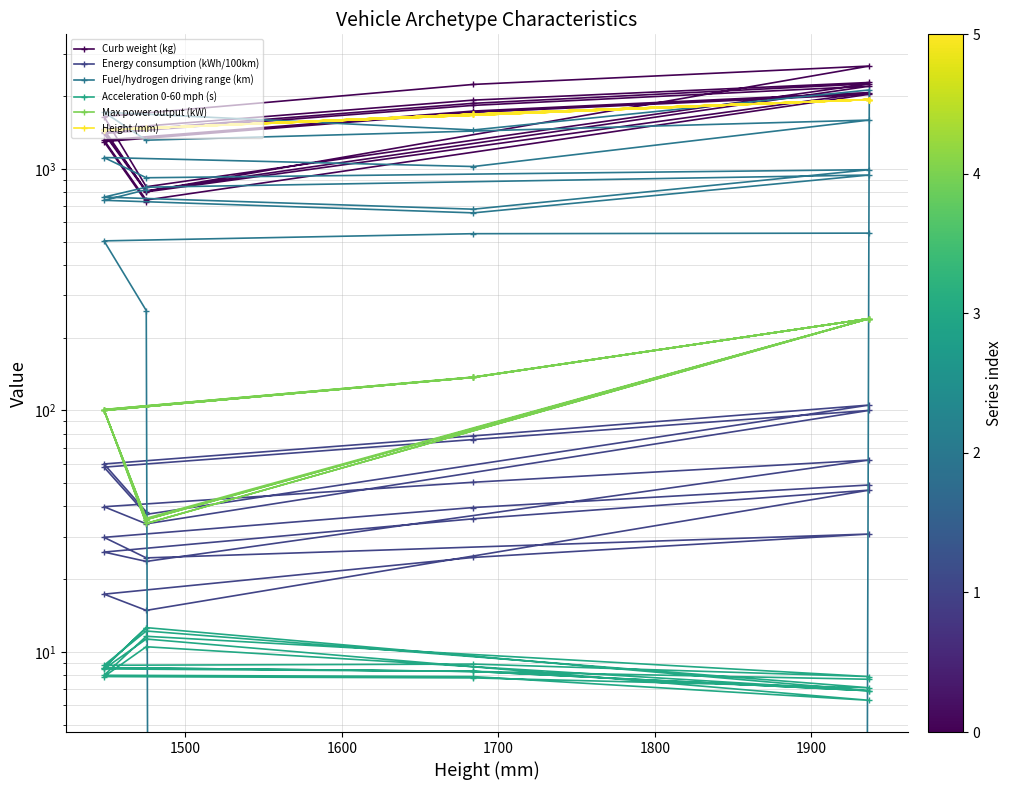

What is the sum of all Max power output (kW) values?

3074.0